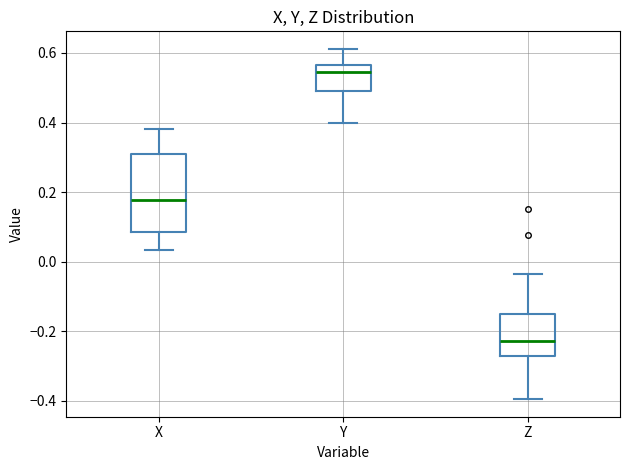

Where does the upper whisker of the box for Y end on the y-axis? The values are not printed on the chart, so give them approximately, as read against the axis.

0.62